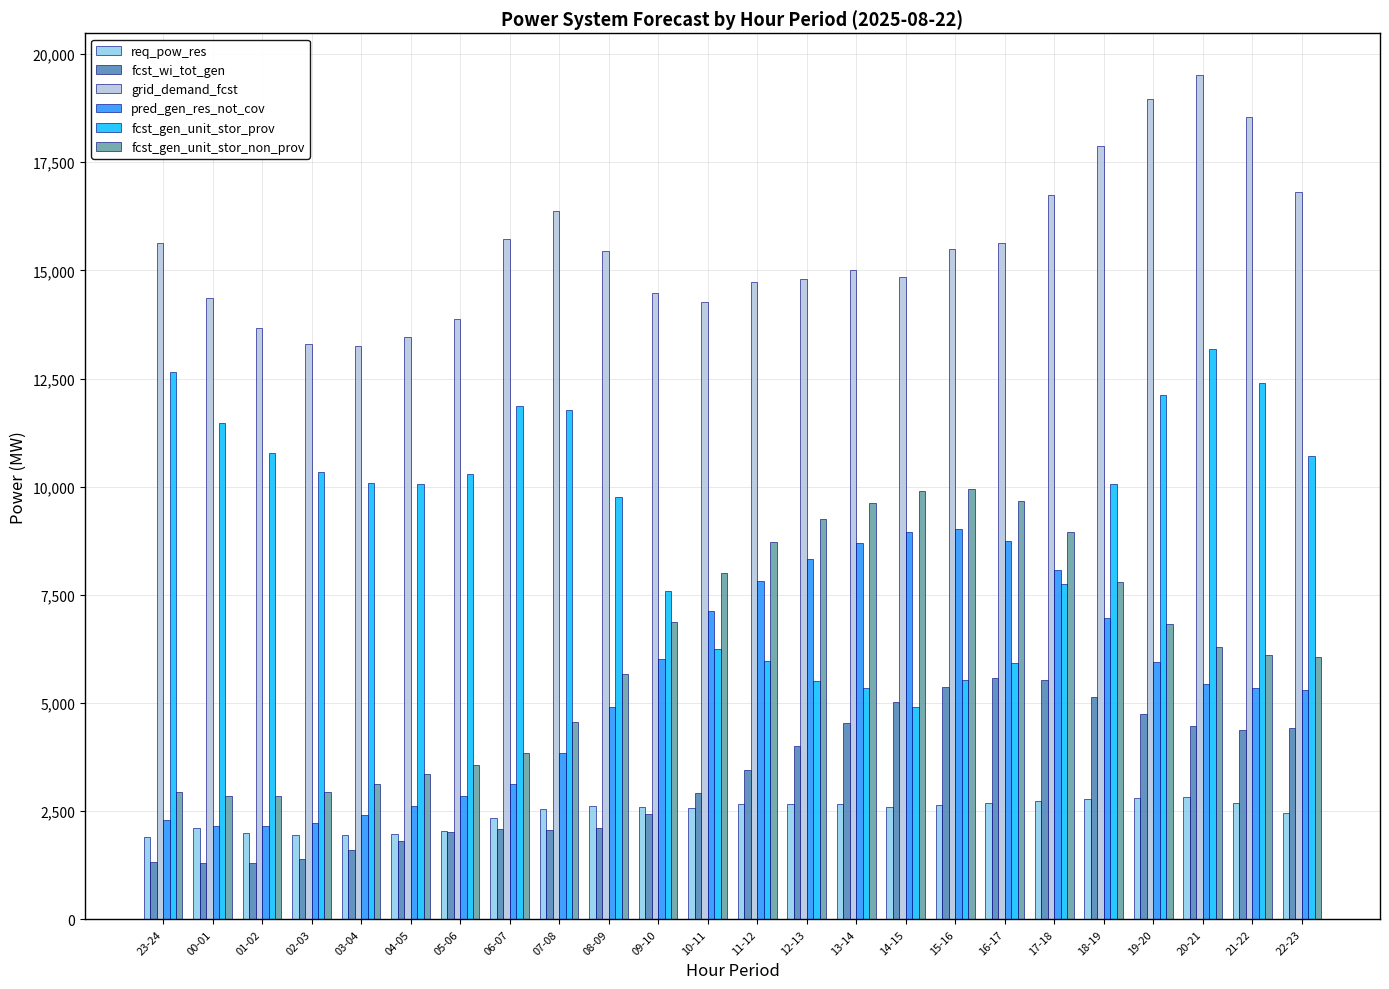

How many series are shown in this chart?

6